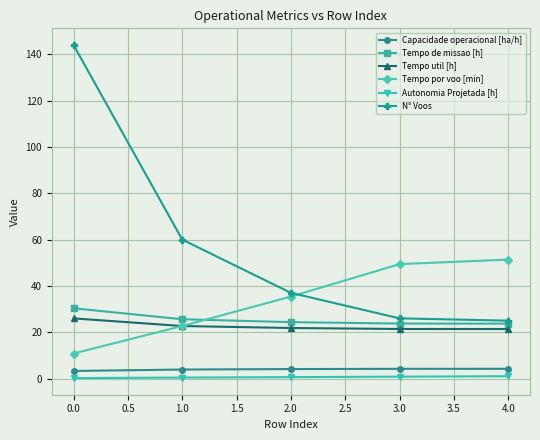

Between 0.0 and 1.0, which series saw the biggest shift?

N° Voos